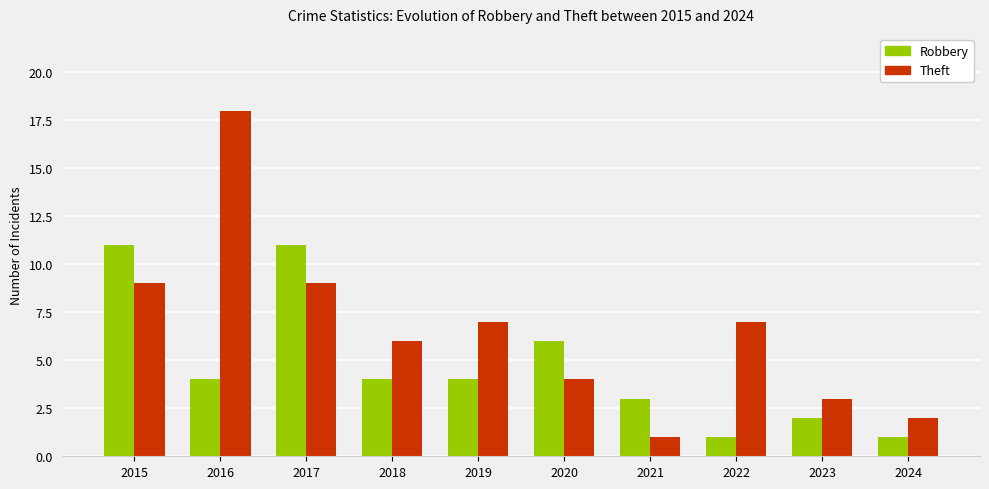

What is the sum of all Robbery values?

47